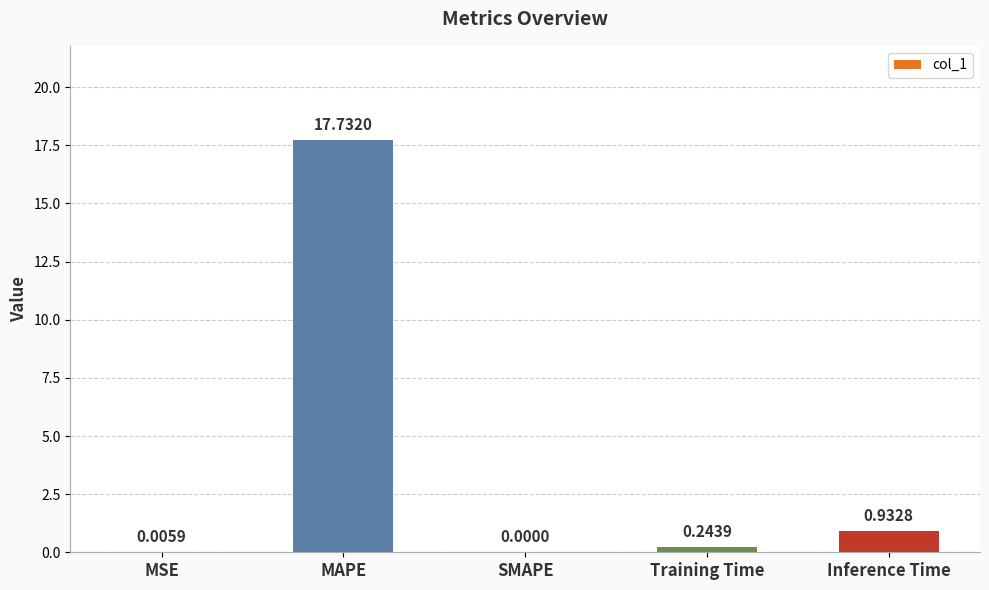

Which label corresponds to the largest value in the chart?

MAPE